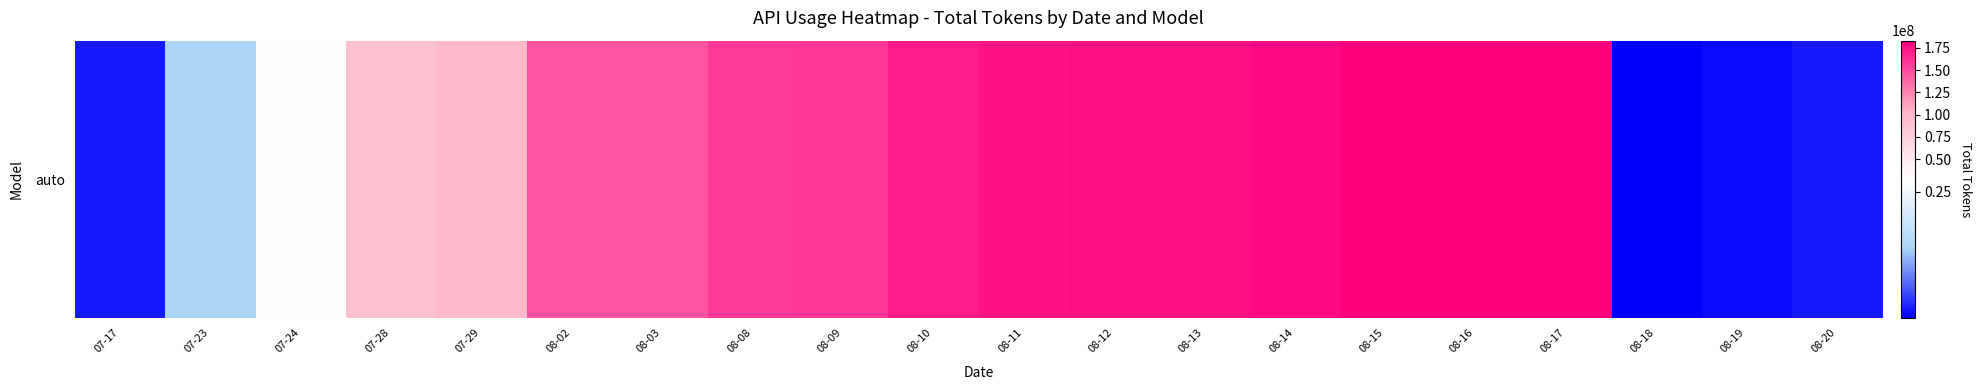

List the labels in order of value, smallest first.

08-18, 08-19, 08-20, 07-17, 07-23, 07-24, 07-28, 07-29, 08-02, 08-03, 08-08, 08-09, 08-10, 08-11, 08-12, 08-13, 08-14, 08-15, 08-16, 08-17